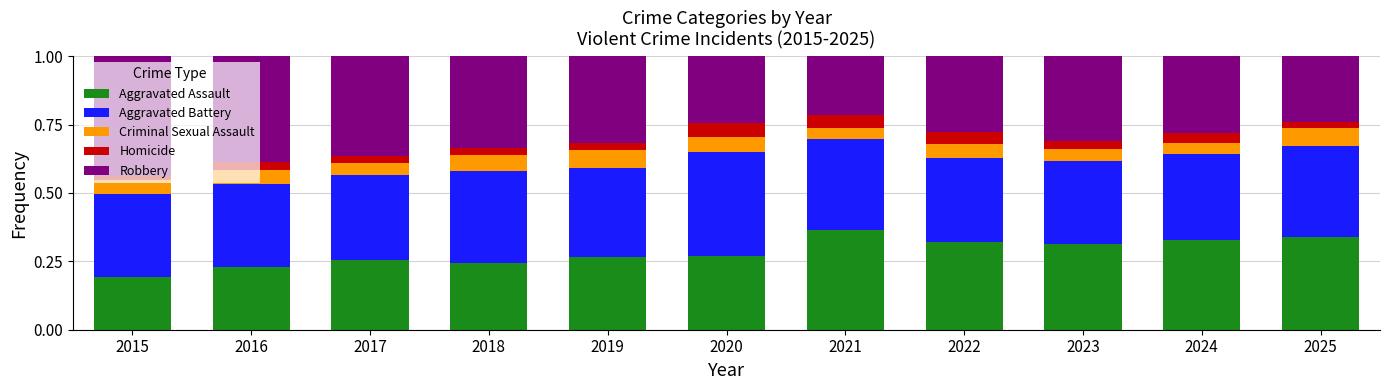

At which label is Aggravated Assault closest to 0?

2015